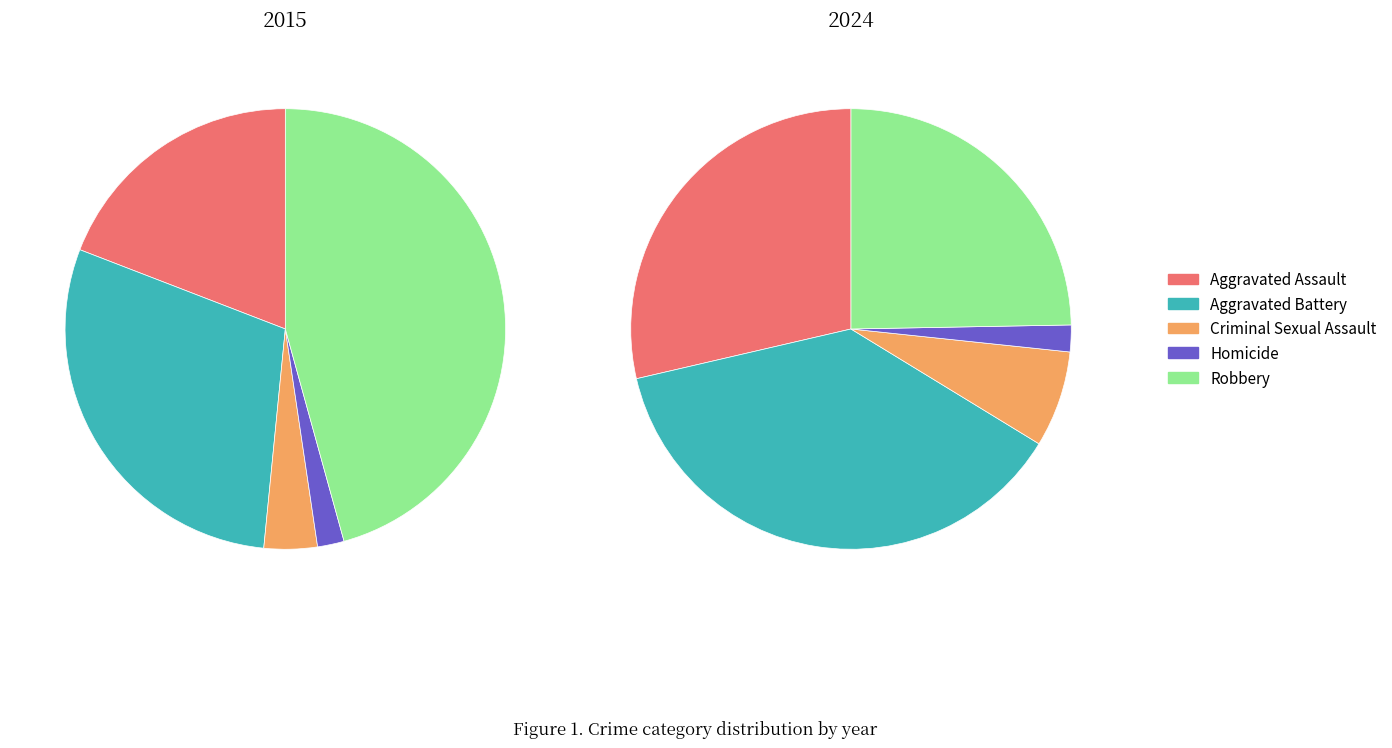

True or false: 2021 accounts for 5% of the total.

False